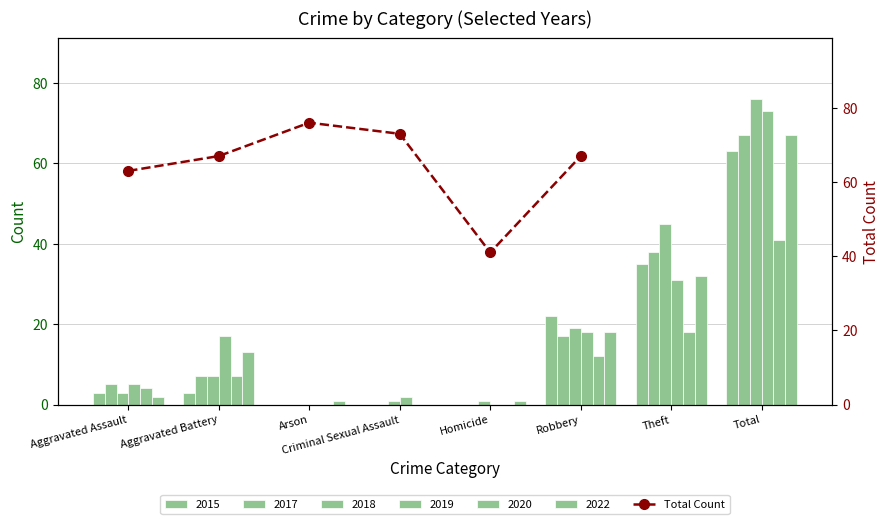

Rank the categories by value from highest to lowest.

Arson, Criminal Sexual Assault, Aggravated Battery, Robbery, Aggravated Assault, Homicide